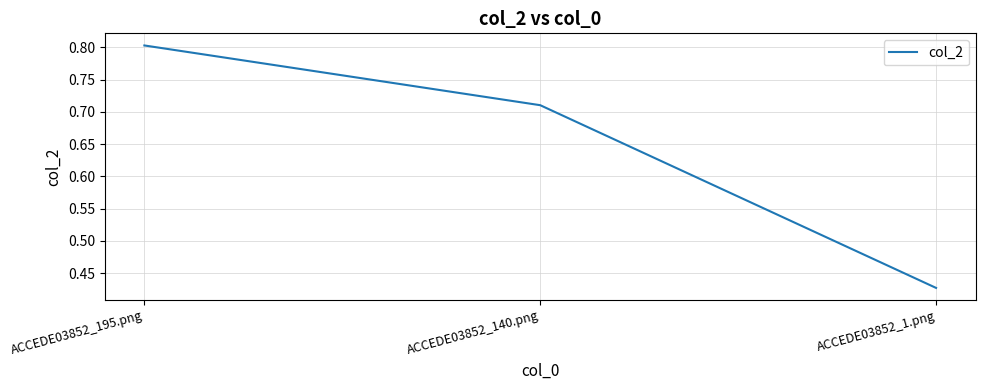

Is it true that the value at ACCEDE03852_1.png is 0.2?

False